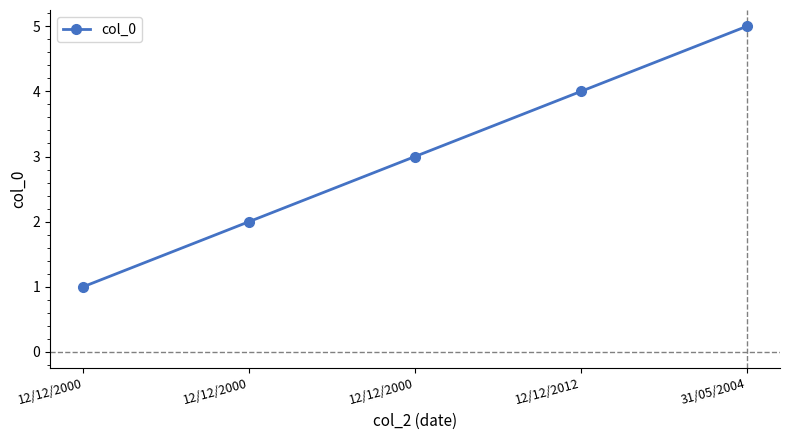

True or false: the data shows 3 at 12/12/2000.

False